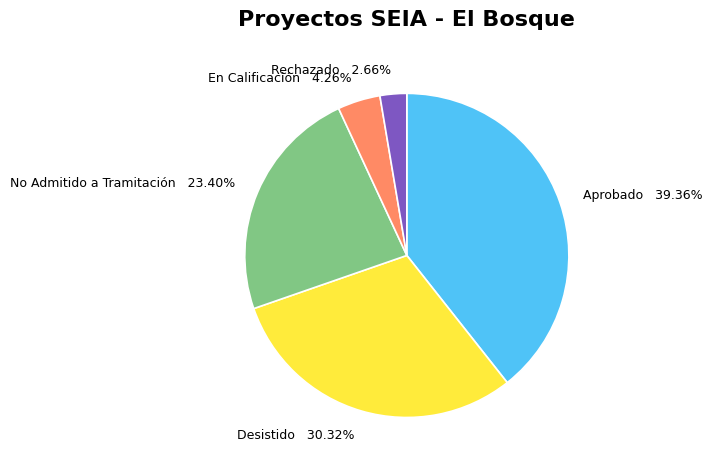

Combined, do Rechazado and Desistido account for over 50%?

No